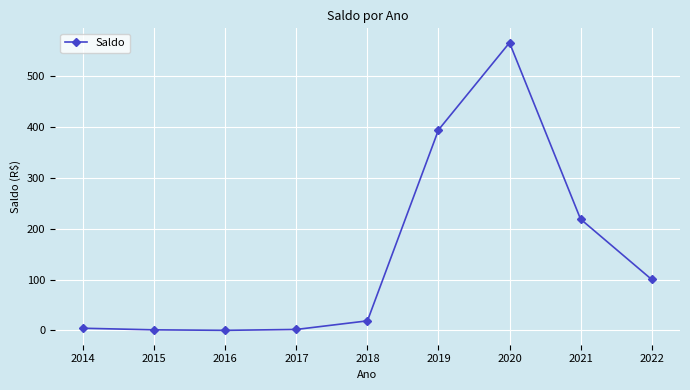

What value does the data have at 2014?

4.2